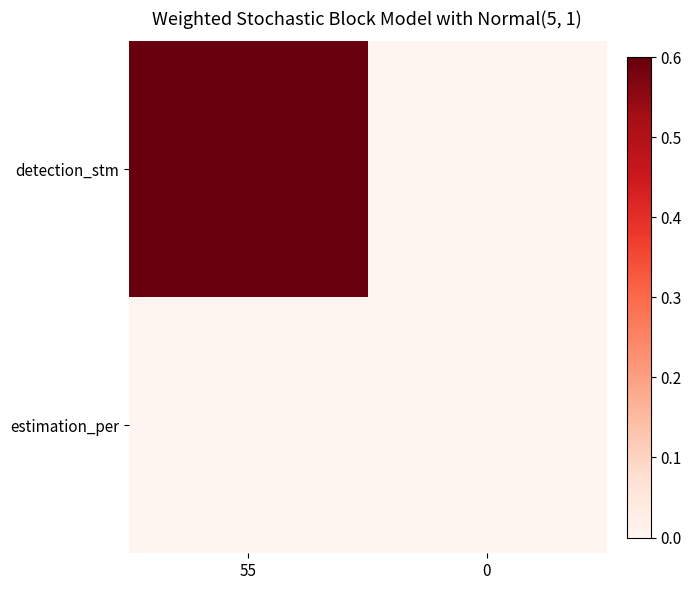

Which series has the largest total across all categories?

detection_stm